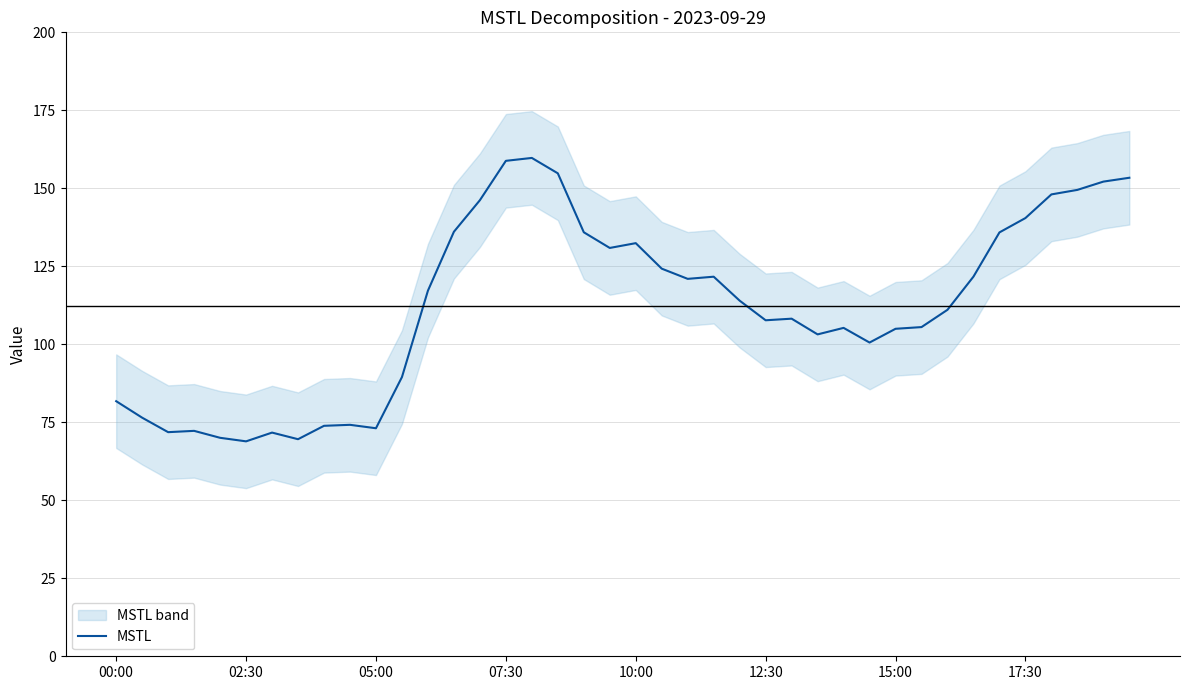

What is the maximum value for MSTL?

159.7